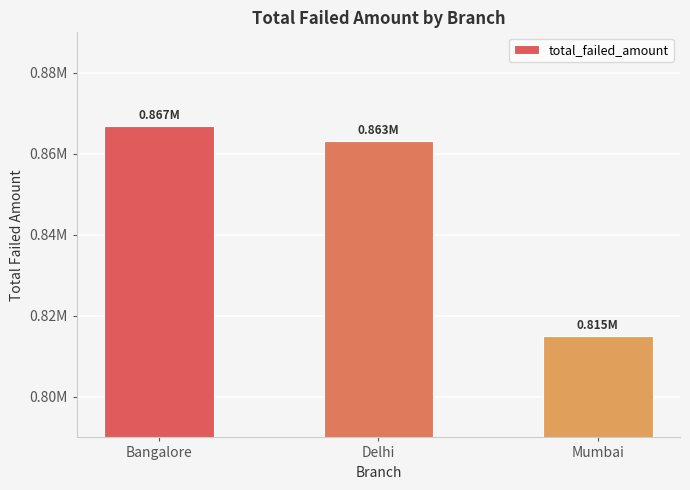

What is the change in value from Delhi to Mumbai?

-48076.3